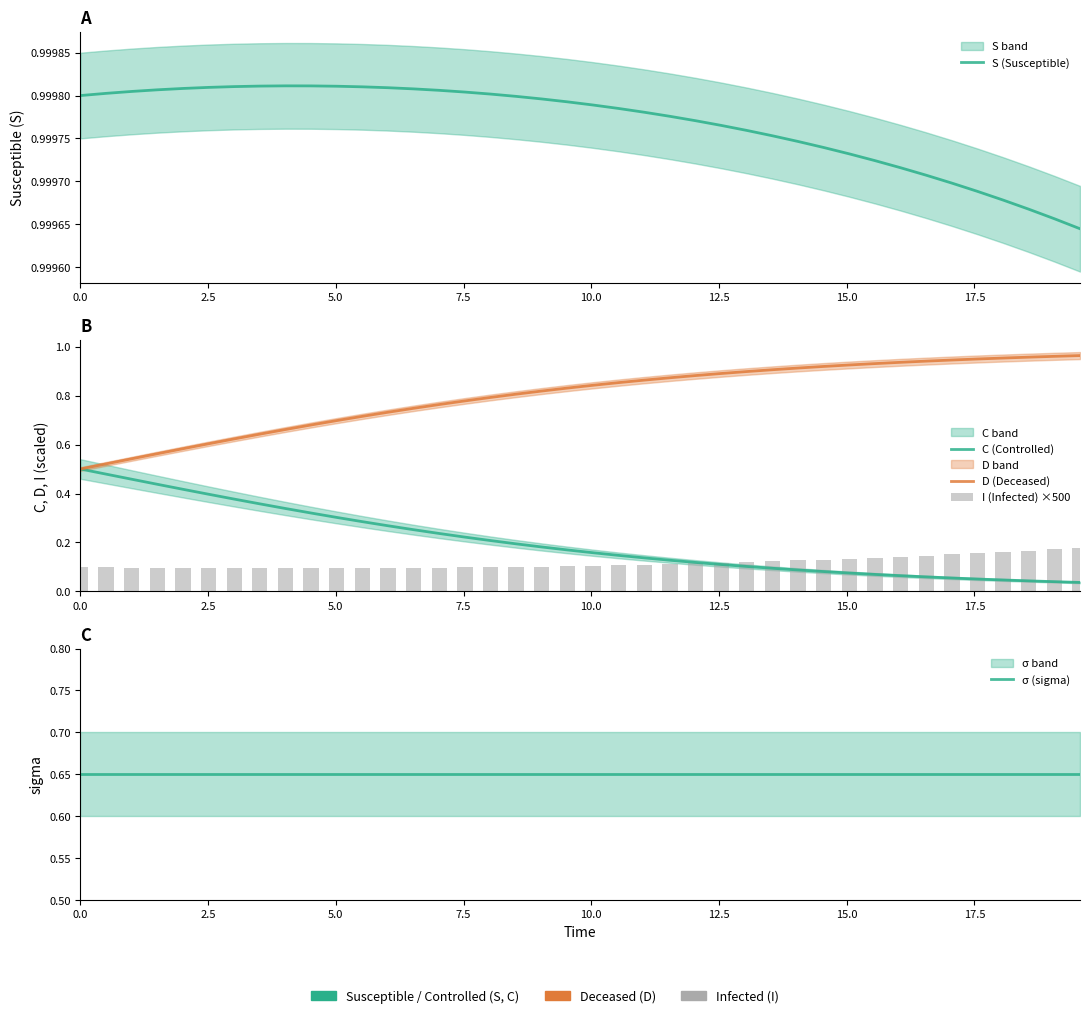

Which series has the largest total across all categories?

S (Susceptible)